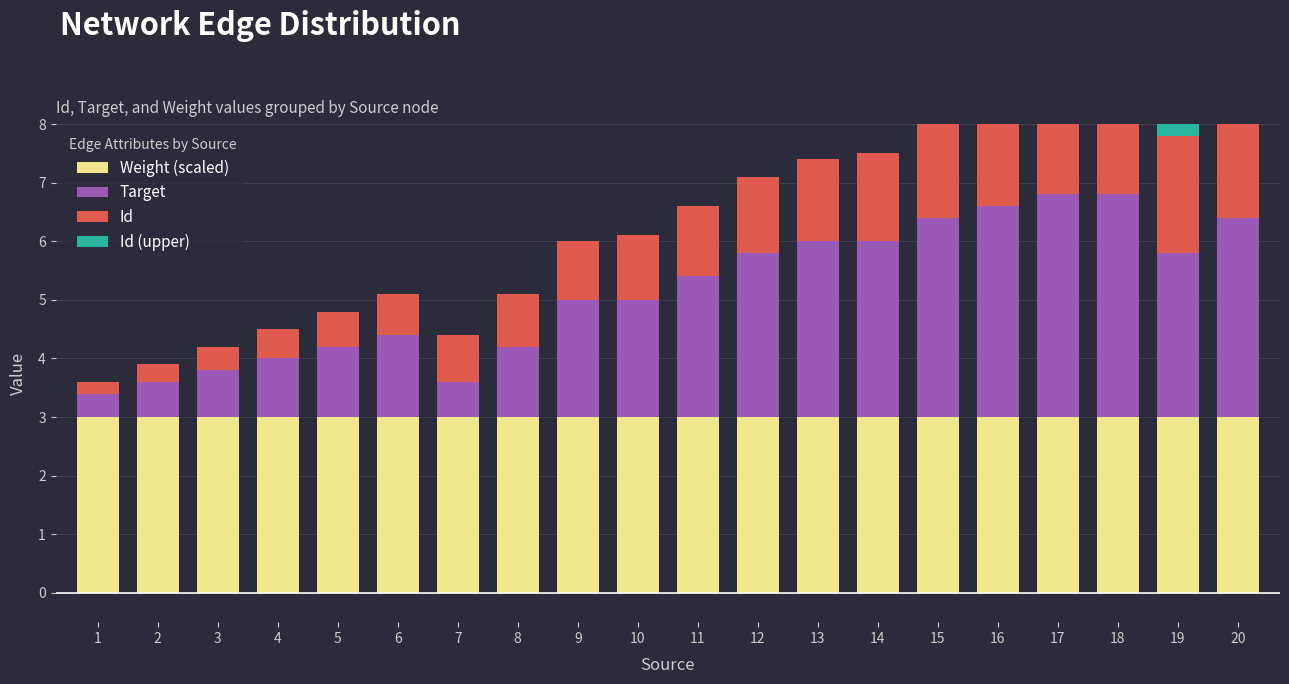

List the labels in order of Target value, smallest first.

1, 2, 7, 3, 4, 5, 8, 6, 9, 10, 11, 12, 19, 13, 14, 15, 20, 16, 17, 18